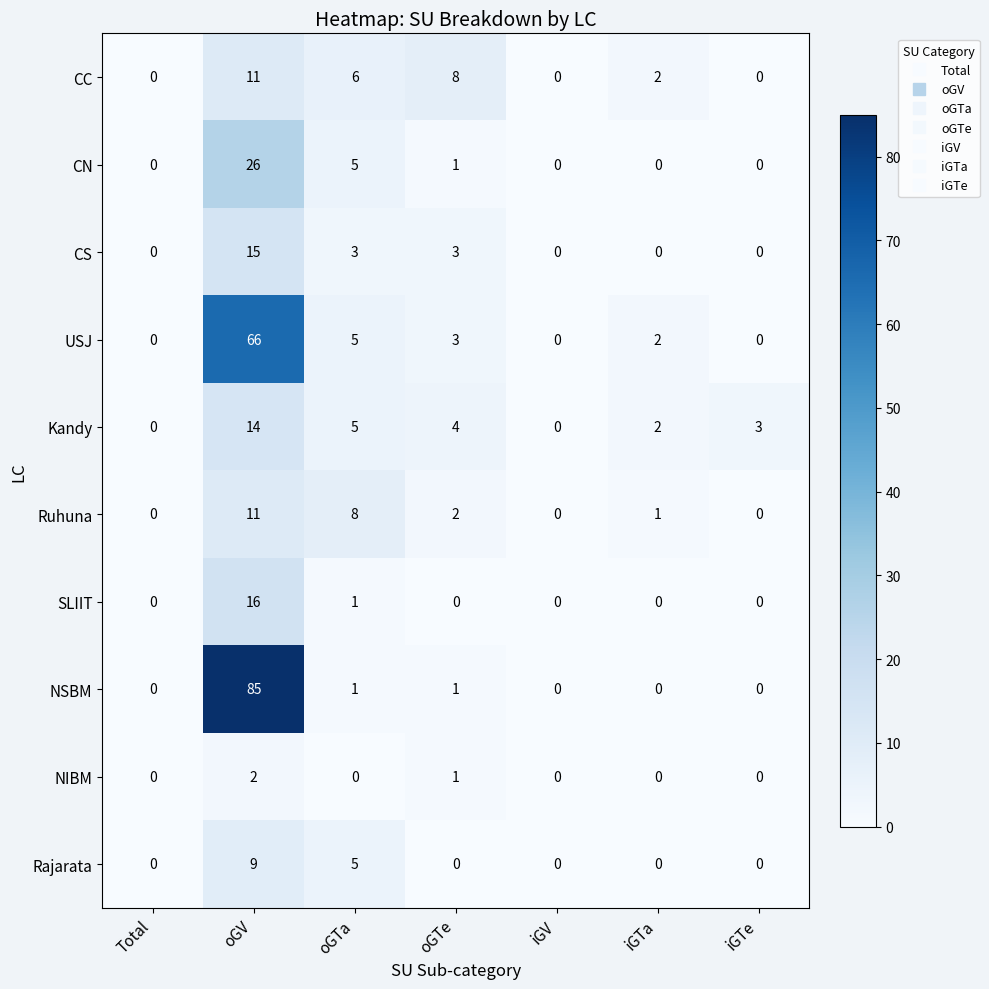

True or false: SLIIT has a value of 0 at iGTe.

True